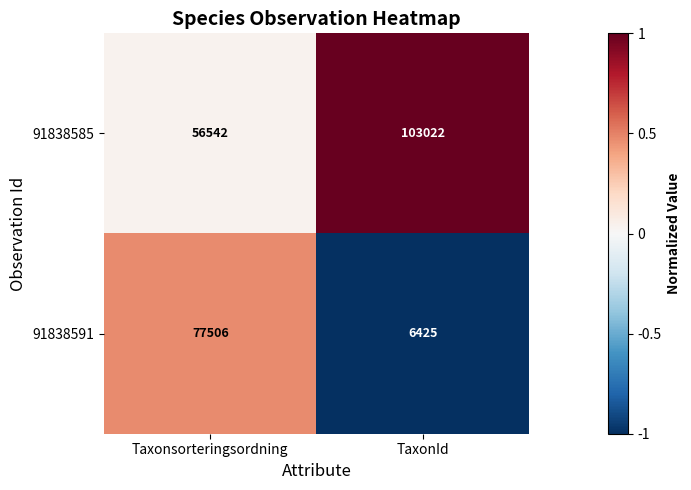

True or false: 91838591 has a value of 26492 at Taxonsorteringsordning.

False